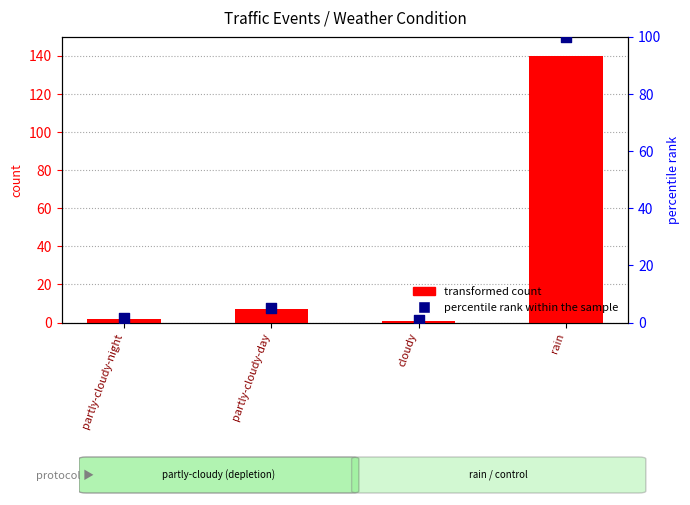

What are all the series names shown in the legend?

transformed count, percentile rank within the sample